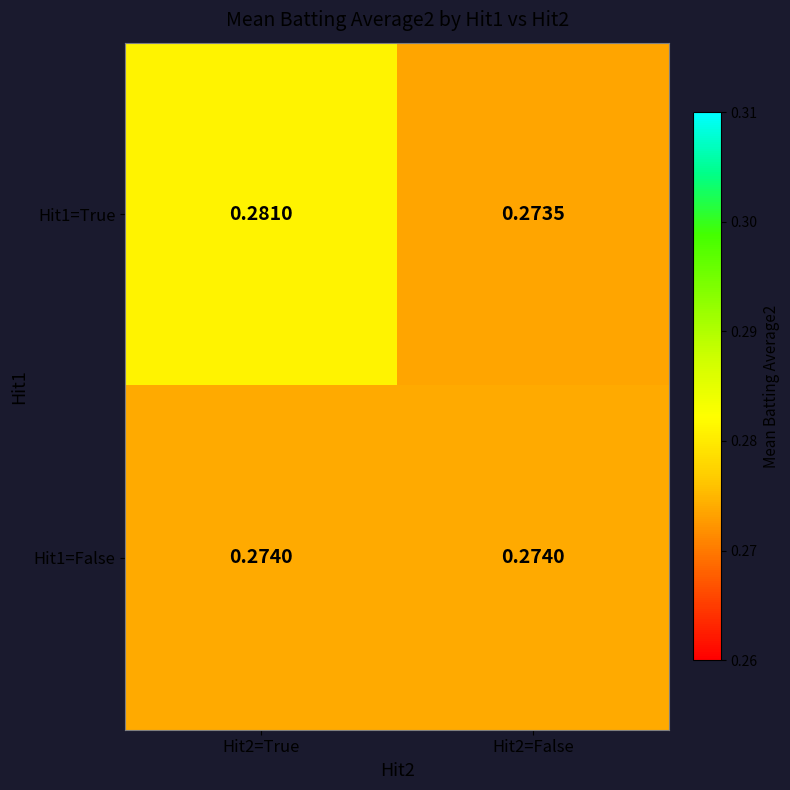

Is the value of Hit1=True at Hit2=False greater than the value of Hit1=False at Hit2=True?

No